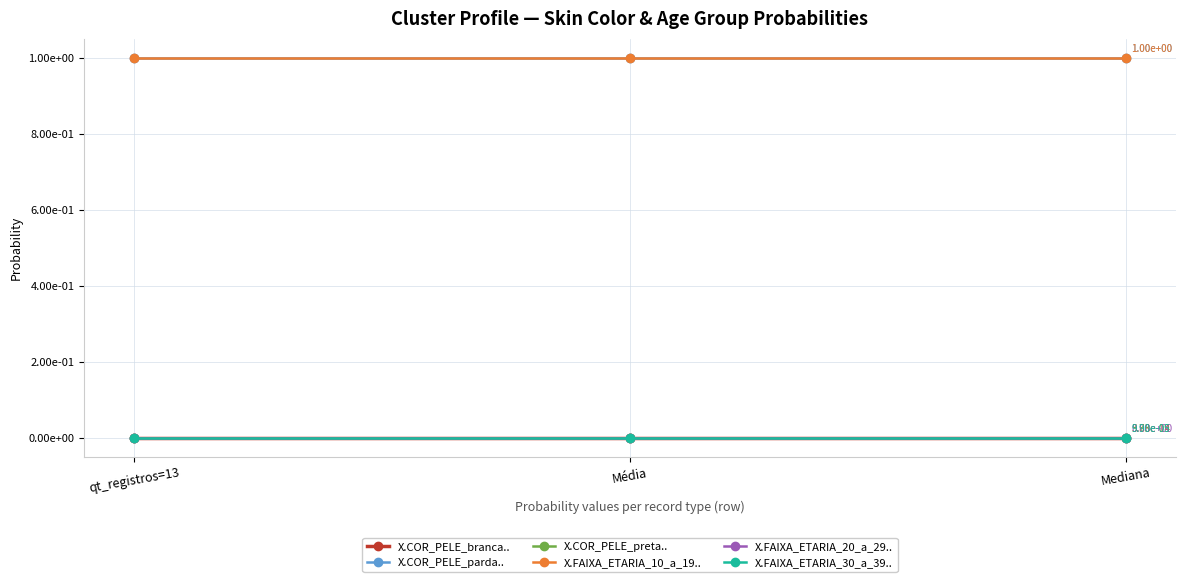

What is the label of the 1st point from the right?

Mediana